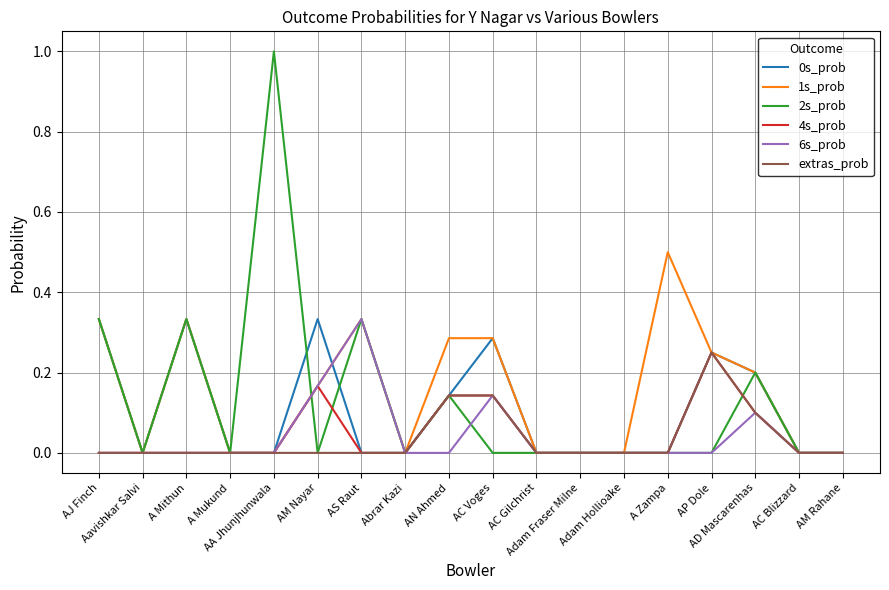

Which series has the widest spread of values?

2s_prob